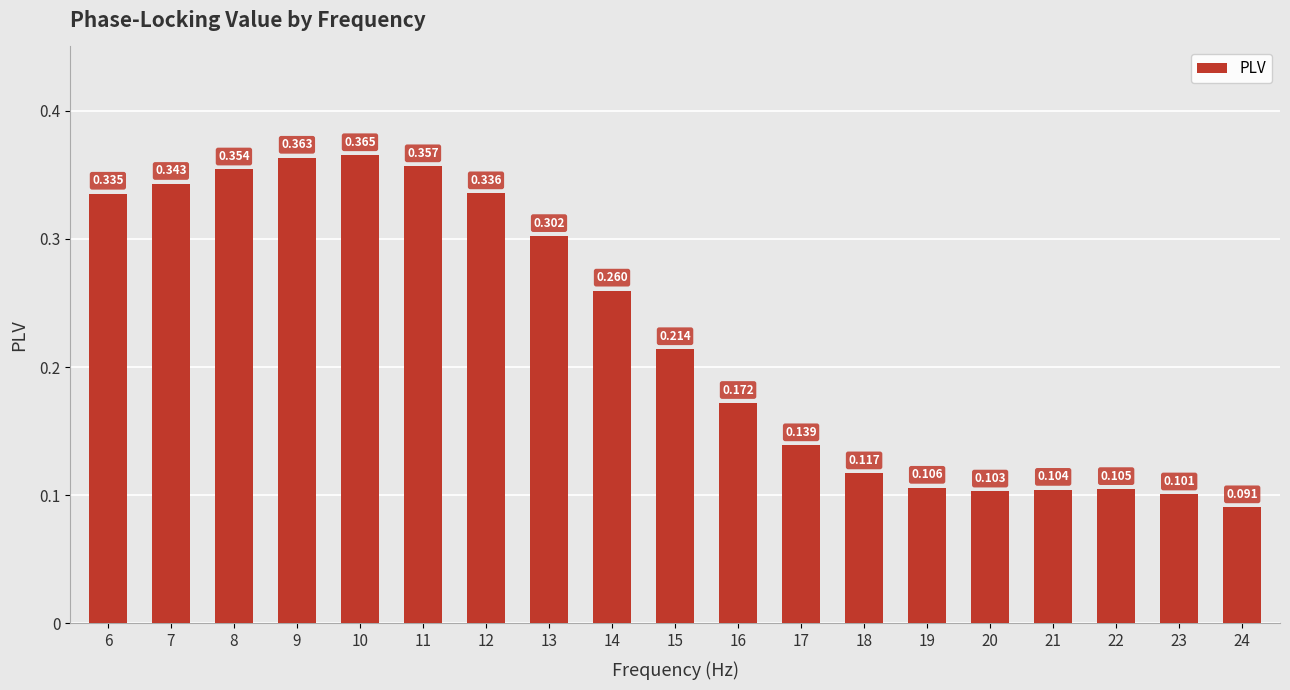

Reading left to right, extract all data points from this chart.

0.3	0.3	0.4	0.4	0.4	0.4	0.3	0.3	0.3	0.2	0.2	0.1	0.1	0.1	0.1	0.1	0.1	0.1	0.1